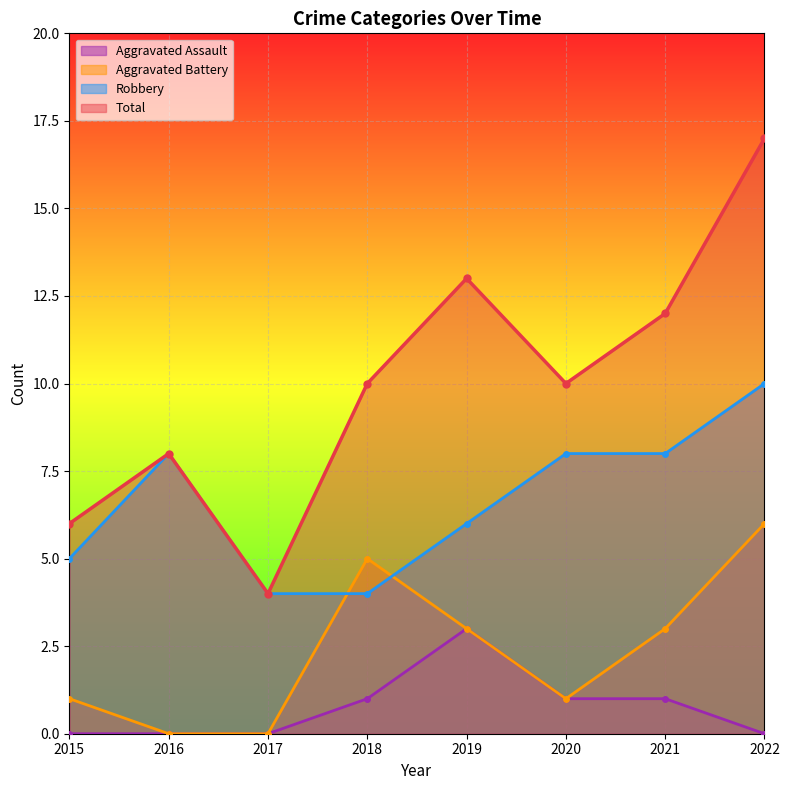

Is the value of Aggravated Battery at 2017 greater than the value of Aggravated Assault at 2021?

No